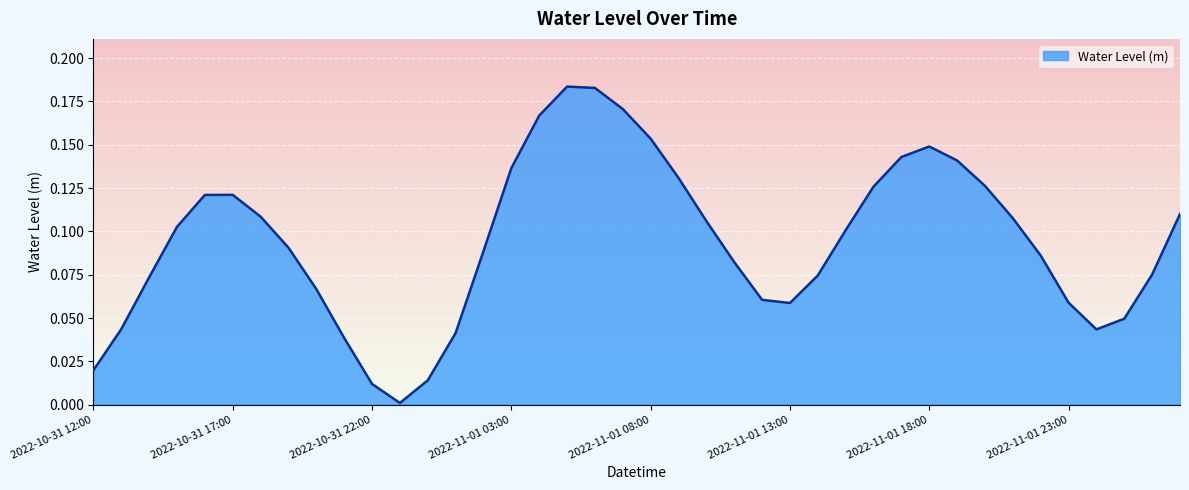

What is the label of the 33rd point from the right?

2022-10-31 19:00